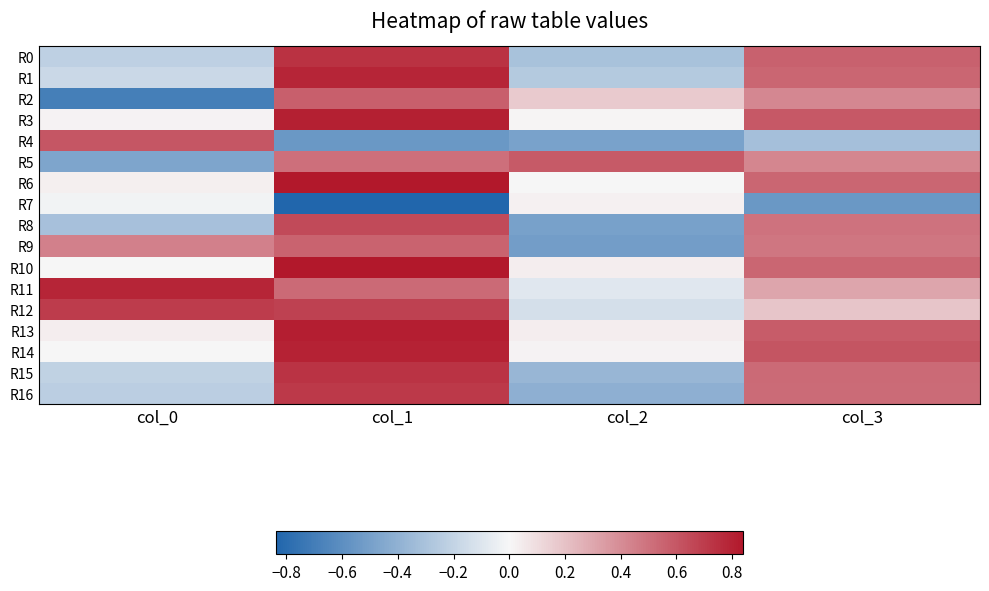

Reading left to right, transcribe all the data shown in this chart.

R0: col_0=-0.2	col_1=0.7	col_2=-0.3	col_3=0.6
R1: col_0=-0.2	col_1=0.8	col_2=-0.3	col_3=0.5
R2: col_0=-0.7	col_1=0.6	col_2=0.2	col_3=0.4
R3: col_0=0.0	col_1=0.8	col_2=0.0	col_3=0.6
R4: col_0=0.6	col_1=-0.5	col_2=-0.5	col_3=-0.3
R5: col_0=-0.5	col_1=0.5	col_2=0.6	col_3=0.4
R6: col_0=0.0	col_1=0.8	col_2=0.0	col_3=0.5
R7: col_0=-0.0	col_1=-0.8	col_2=0.0	col_3=-0.5
R8: col_0=-0.3	col_1=0.6	col_2=-0.5	col_3=0.5
R9: col_0=0.4	col_1=0.6	col_2=-0.5	col_3=0.5
R10: col_0=0.0	col_1=0.8	col_2=0.0	col_3=0.5
R11: col_0=0.8	col_1=0.5	col_2=-0.1	col_3=0.3
R12: col_0=0.7	col_1=0.7	col_2=-0.1	col_3=0.2
R13: col_0=0.0	col_1=0.8	col_2=0.0	col_3=0.6
R14: col_0=0.0	col_1=0.8	col_2=0.0	col_3=0.6
R15: col_0=-0.2	col_1=0.7	col_2=-0.4	col_3=0.5
R16: col_0=-0.2	col_1=0.7	col_2=-0.4	col_3=0.5